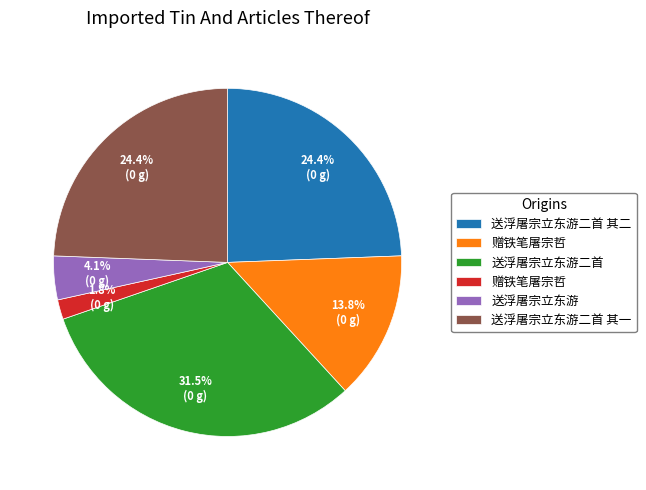

Does any single category account for the majority?

No